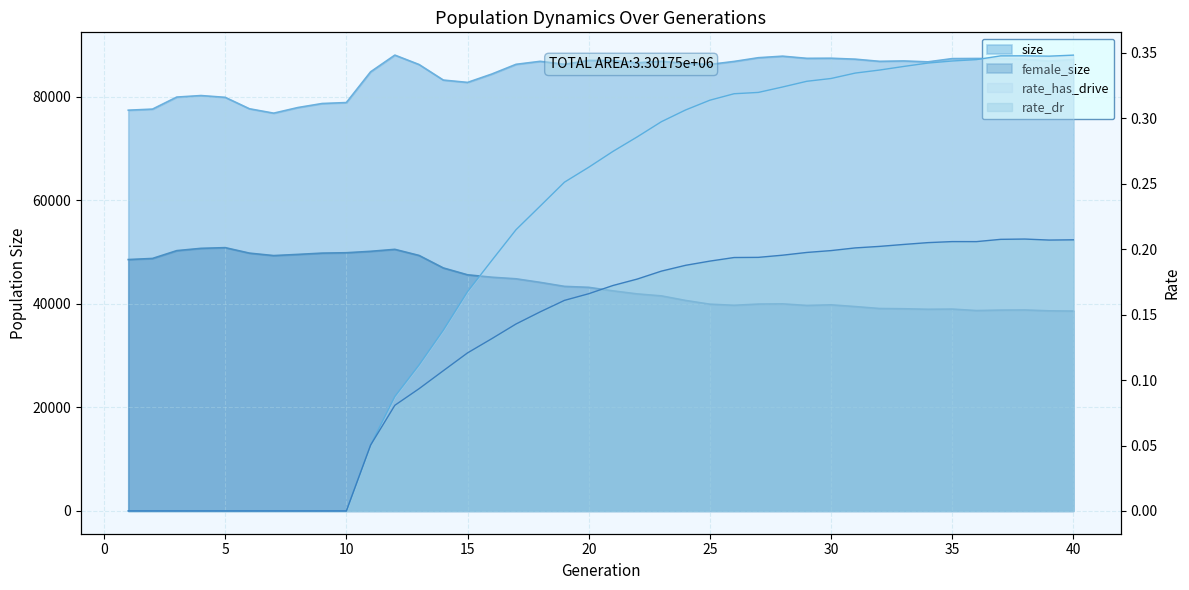

True or false: female_size and rate_has_drive intersect in this chart.

False